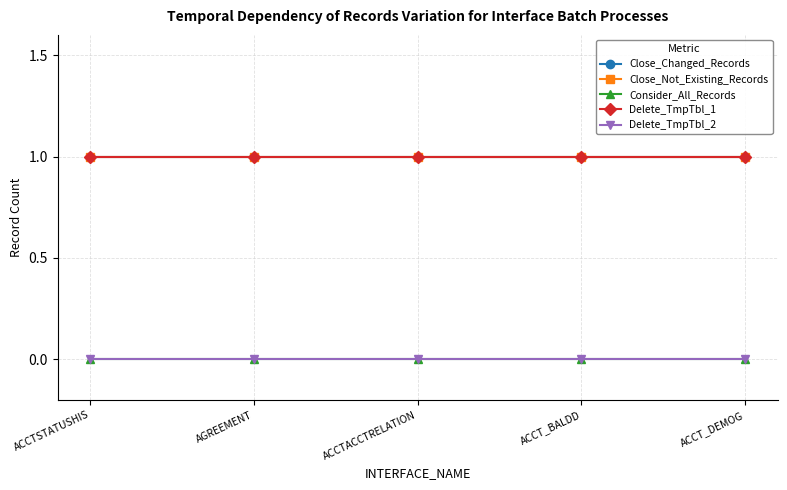

Which series has the largest total across all categories?

Close_Changed_Records